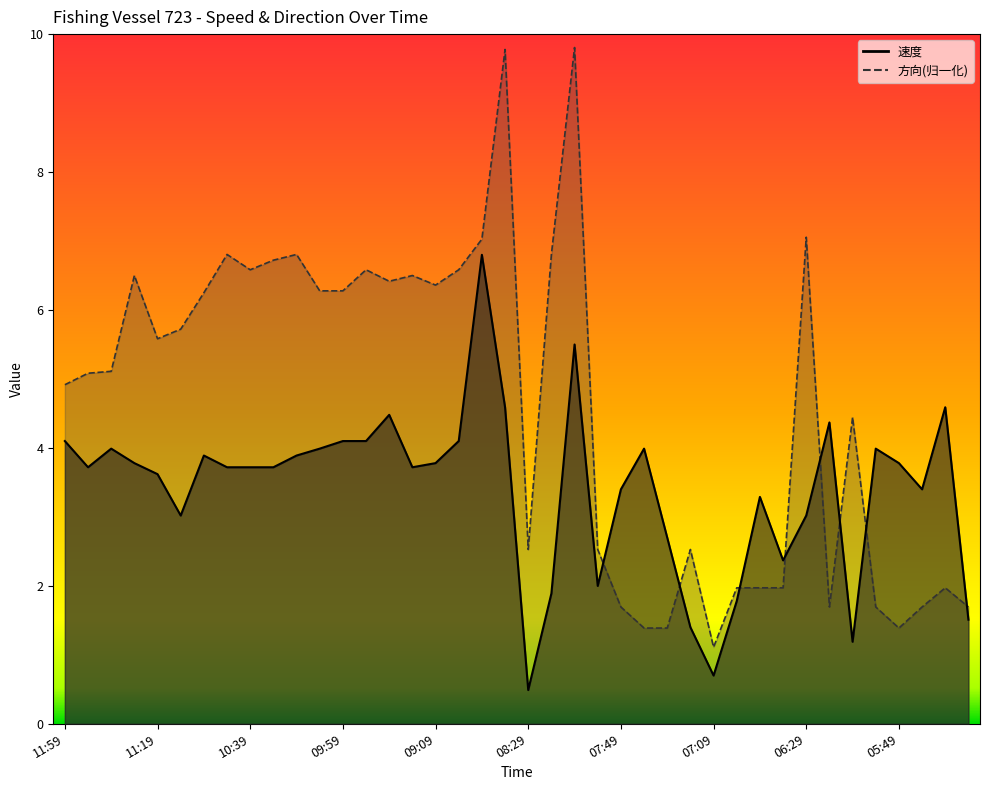

Read the 速度 value at 05:39.

3.4